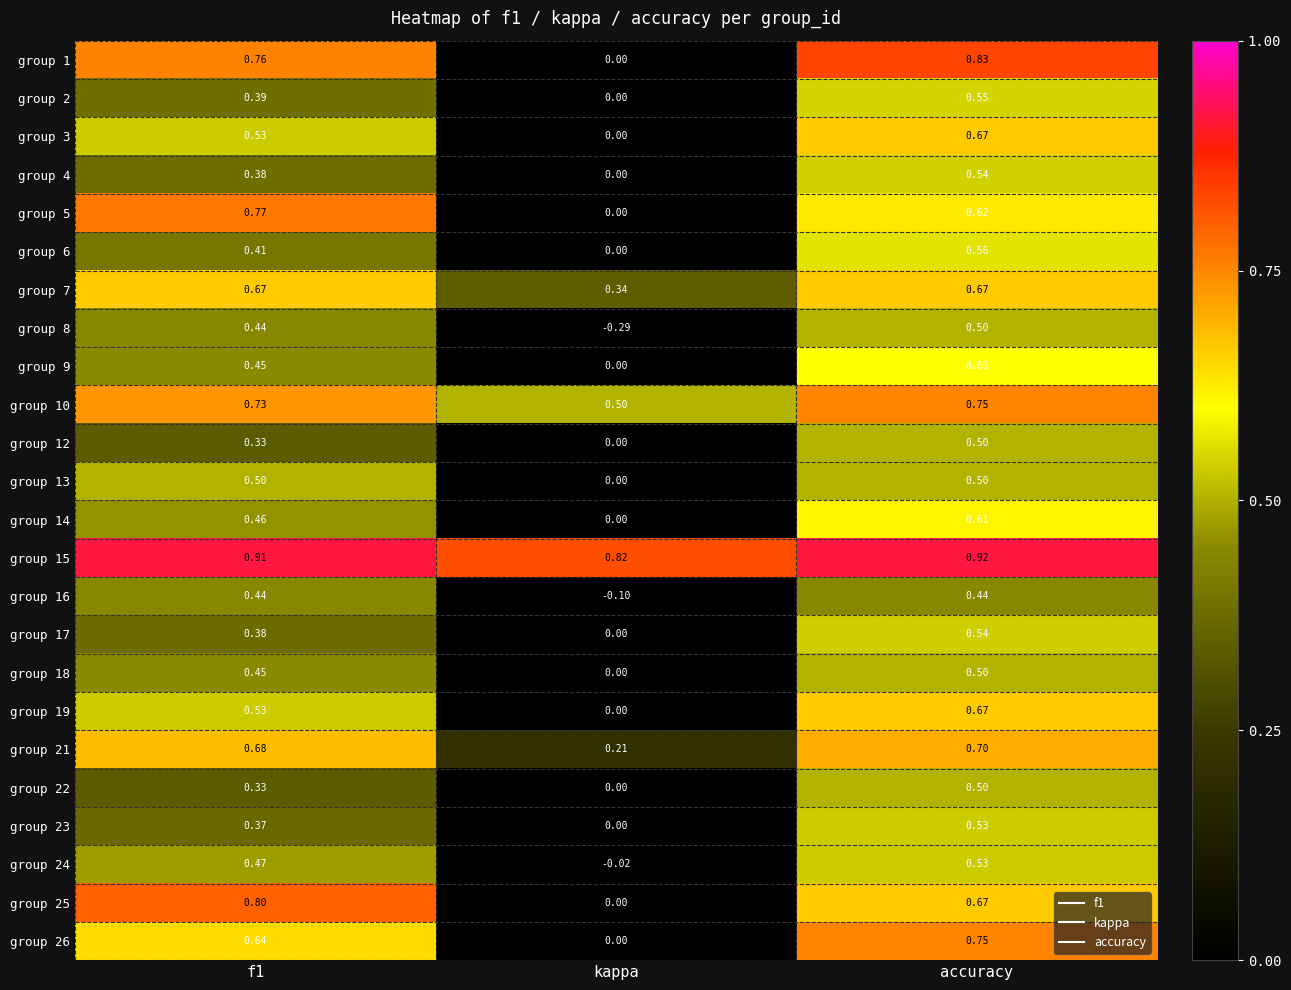

Which series has the largest total across all categories?

group 15